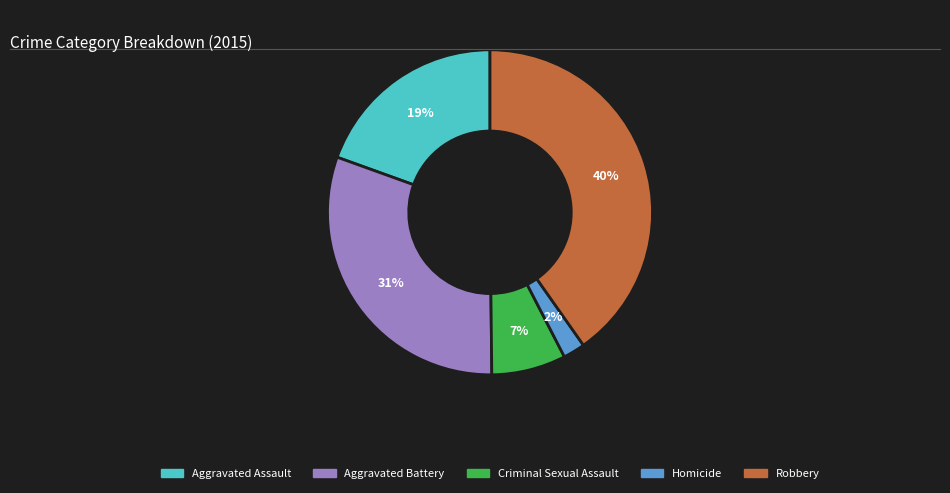

Is there a majority slice in this chart?

No